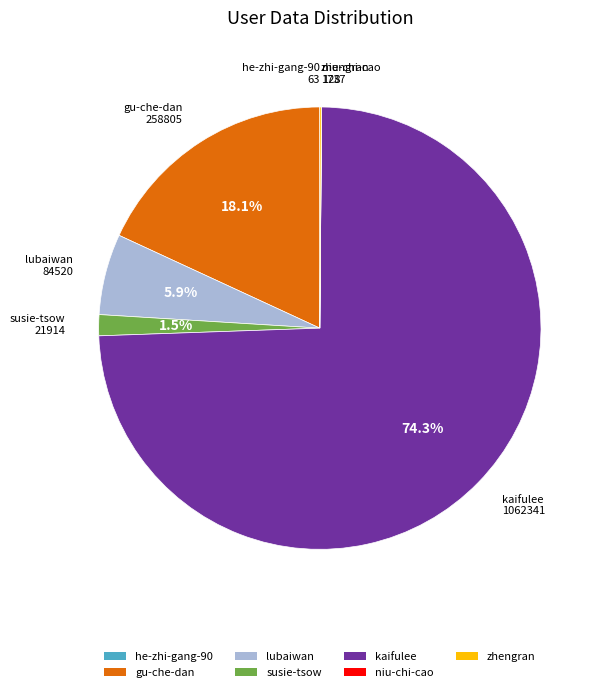

What percentage is NOT represented by lubaiwan?

94.1%